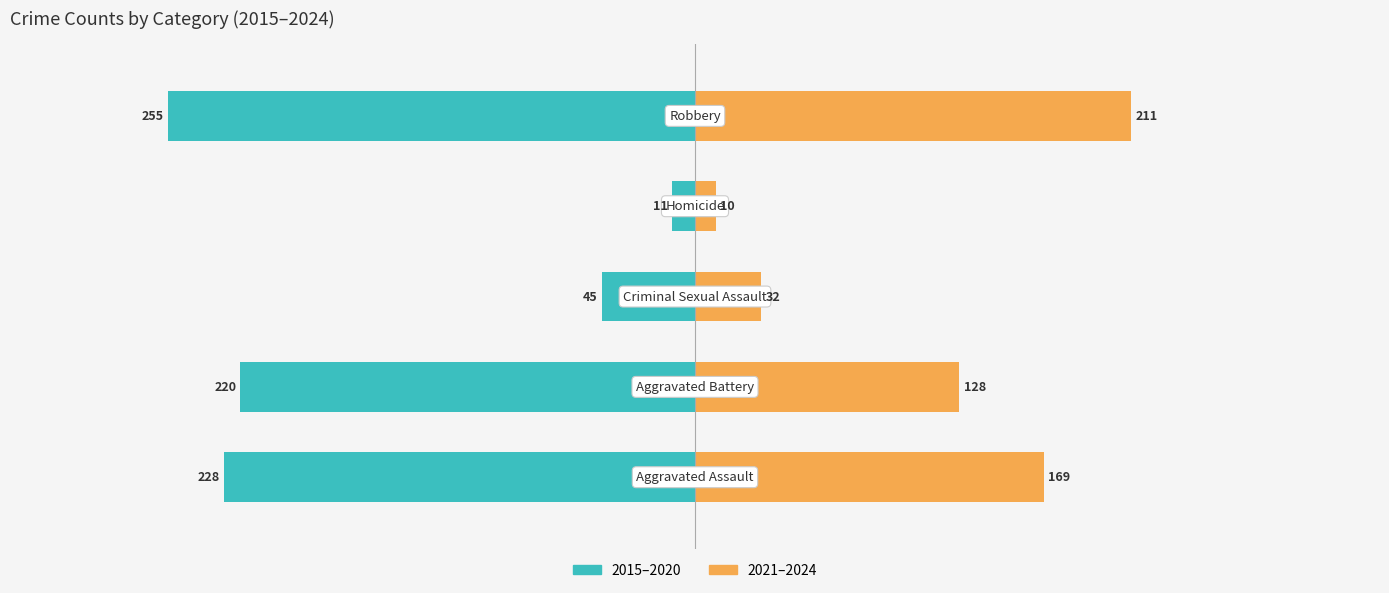

Is it true that 2015–2020 equals -19 at 3?

False